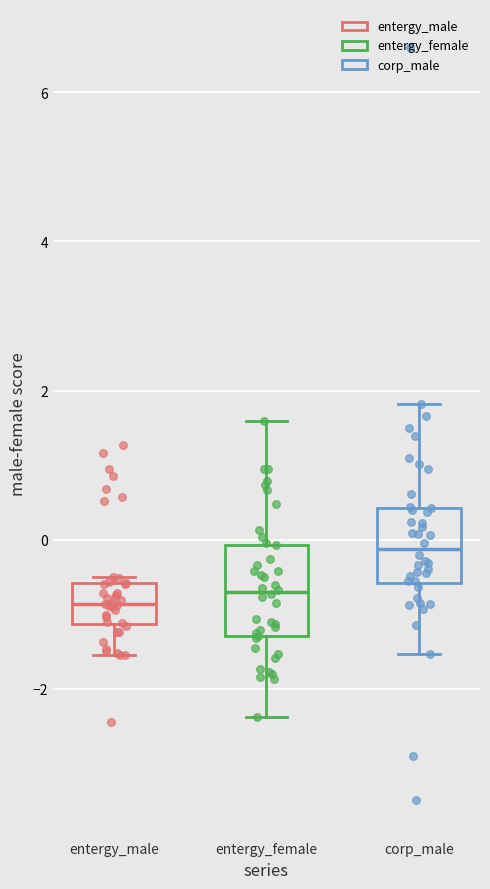

Reading left to right, transcribe this box plot: for each box, give where its median line is, the range the box spans, and where its two whiskers end, as read against the y-axis. The values are not printed on the chart, so give them approximately, as read against the axis.

entergy_male: median -0.8, box -1.2 to -0.6, whiskers -1.6 to -0.6 (just above the box's upper edge)
entergy_female: median -0.8, box -1.2 to 0.0, whiskers -2.4 to 1.6
corp_male: median -0.2, box -0.6 to 0.4, whiskers -1.6 to 1.8